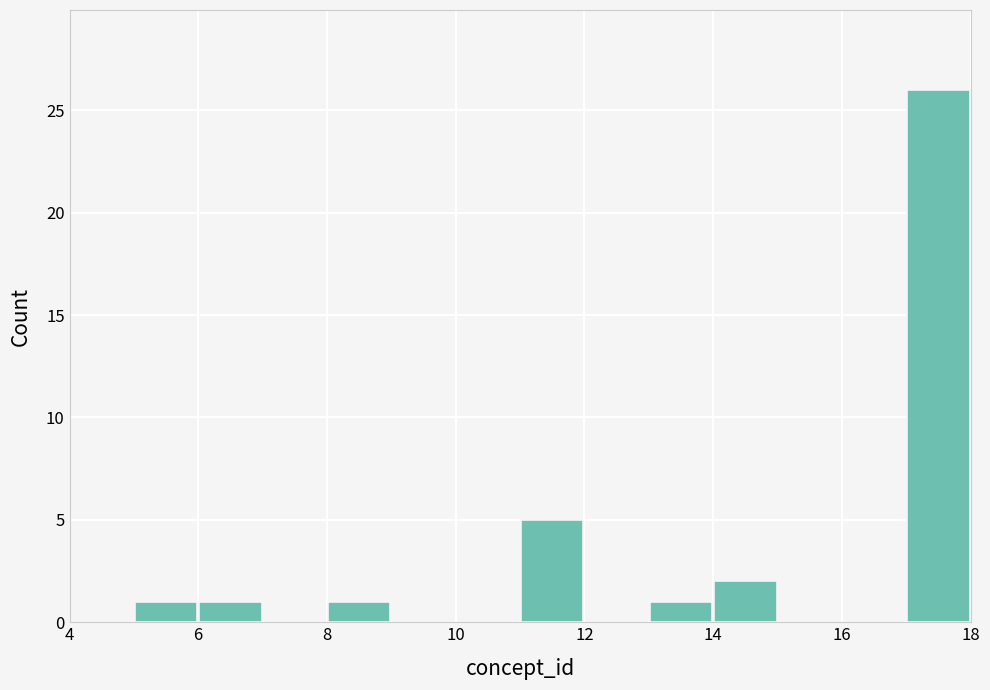

What is the height of the bar covering 13 to 14 on the x-axis? The values are not printed on the chart, so give them approximately, as read against the axis.

1